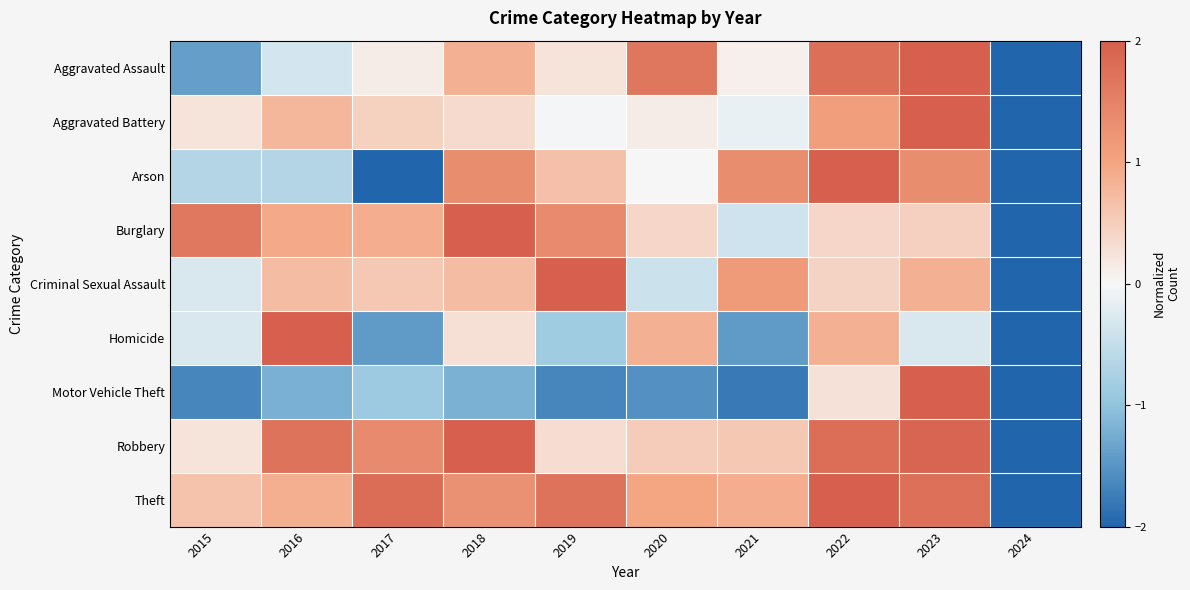

What is the difference between the highest and lowest values at 2018?

3.2